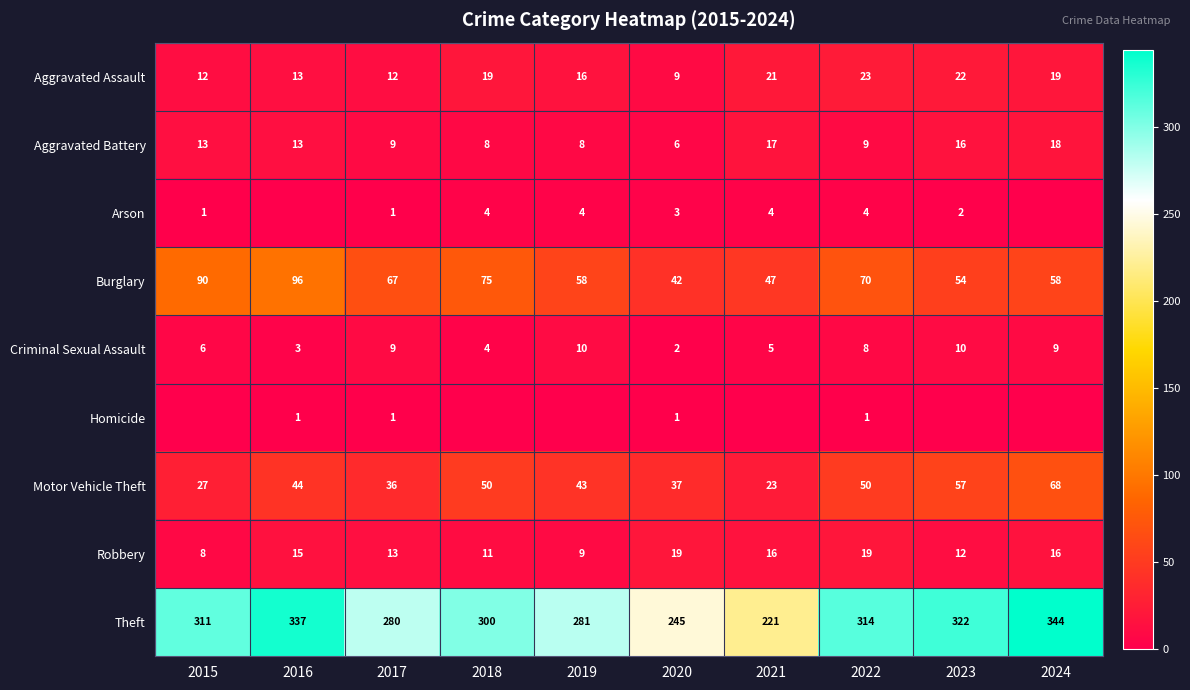

Rank the series at 2022 from highest to lowest value.

Theft, Burglary, Motor Vehicle Theft, Aggravated Assault, Robbery, Aggravated Battery, Criminal Sexual Assault, Arson, Homicide